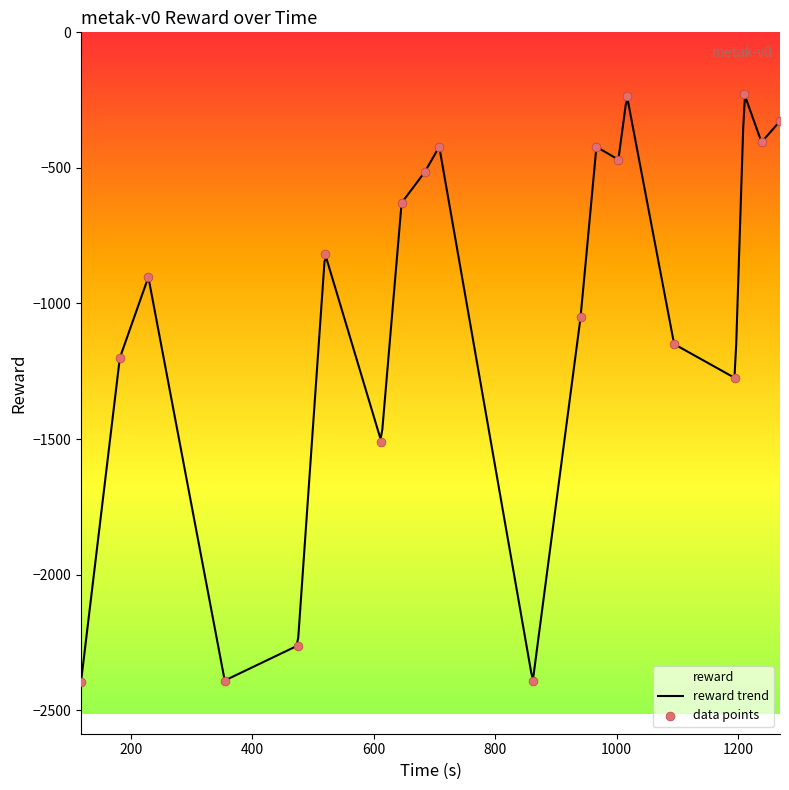

Which has a higher value, 1238.525392 or 966.58516?

1238.525392